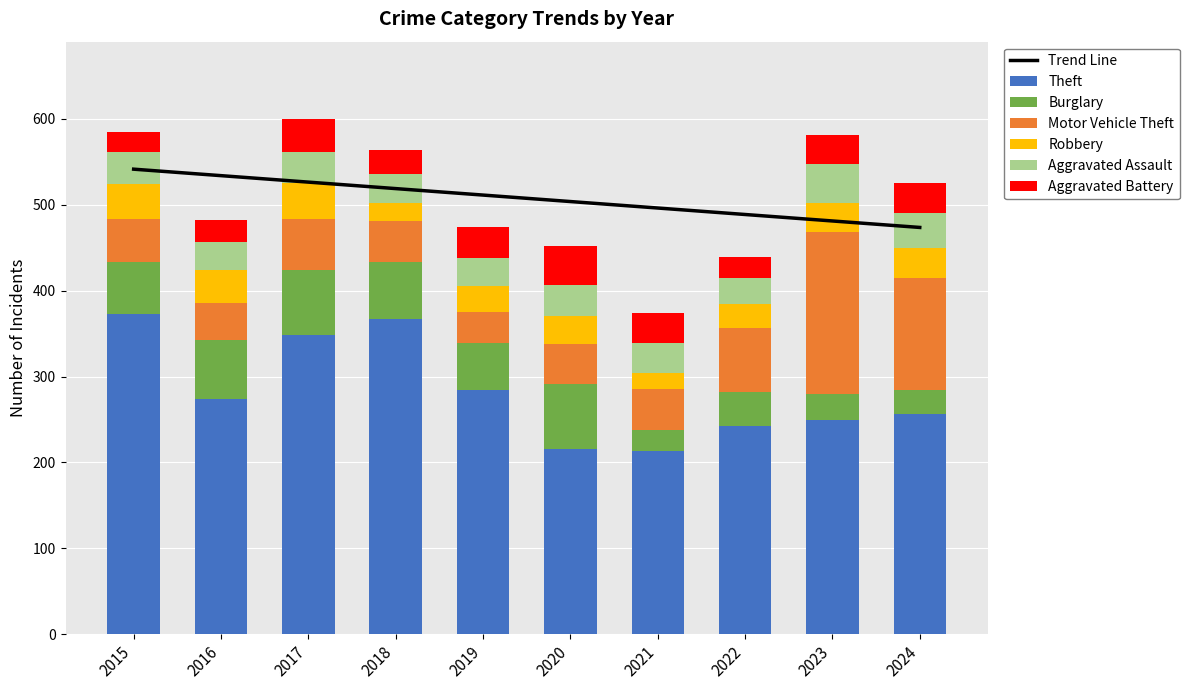

What is the sum of all Aggravated Battery values?

323